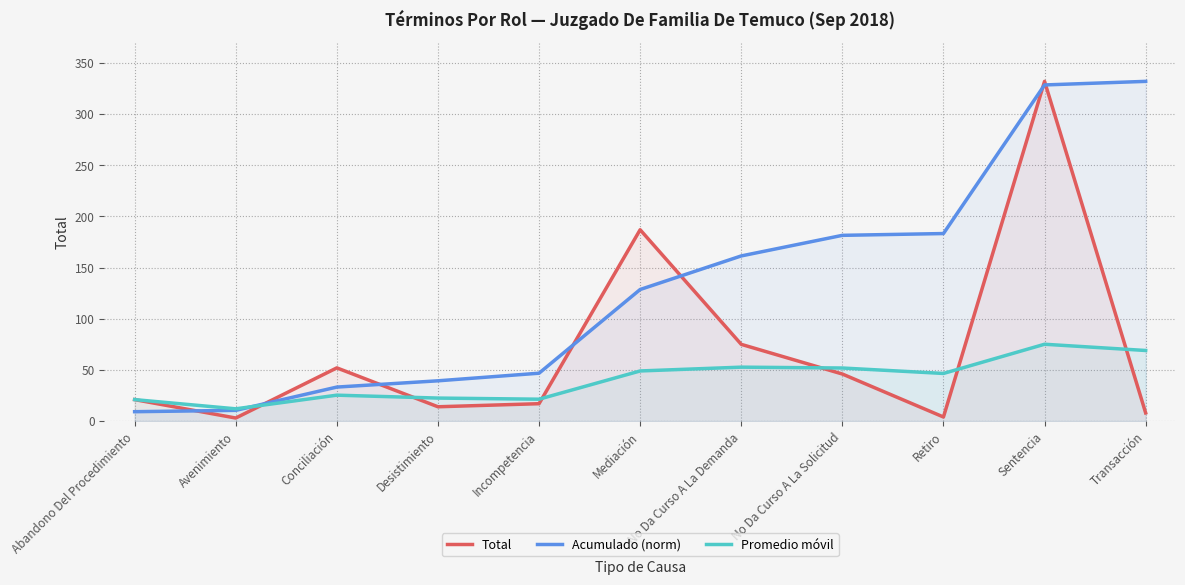

What is the average value of the Total series?

69.0